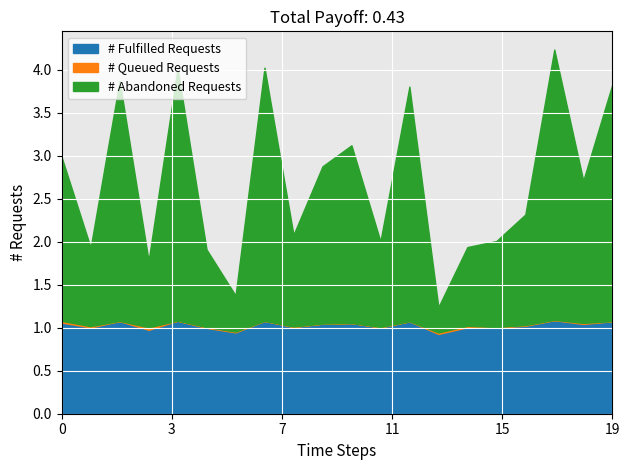

Does the chart display data point markers on the line(s)?

No